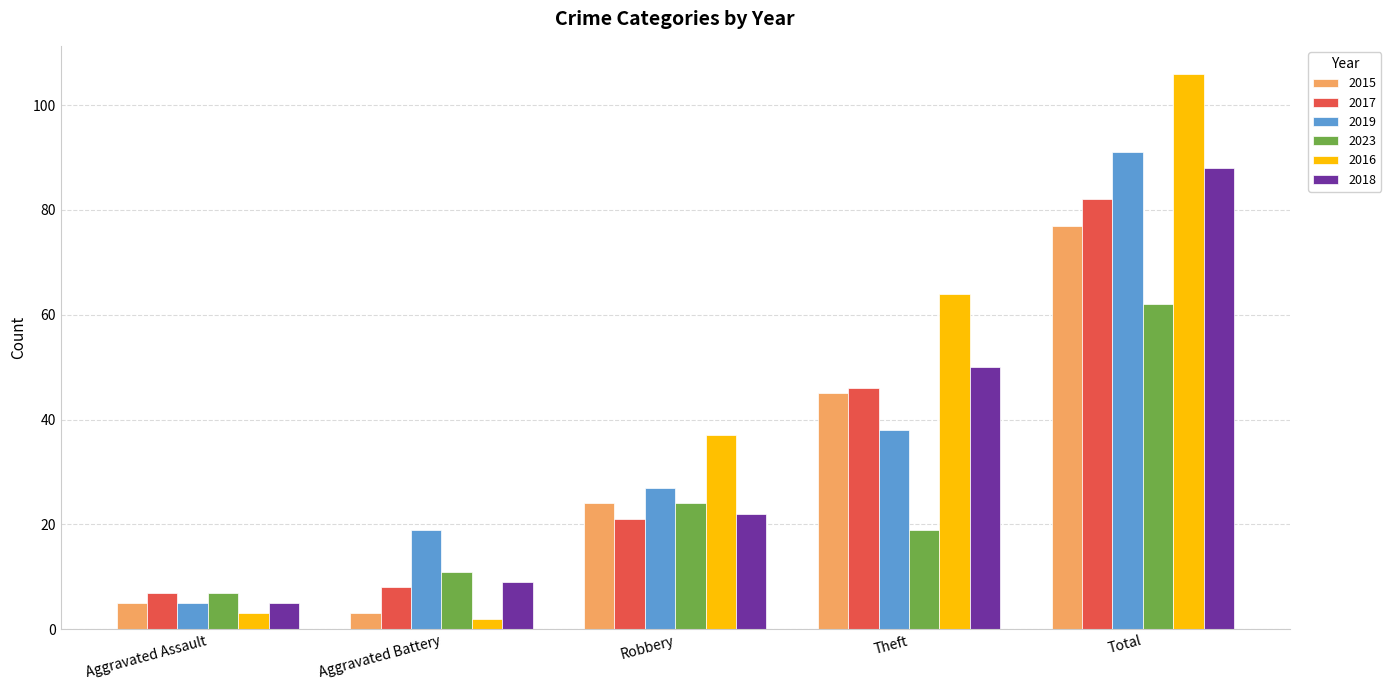

Rank the series by their maximum value, from lowest to highest.

2023, 2015, 2017, 2018, 2019, 2016